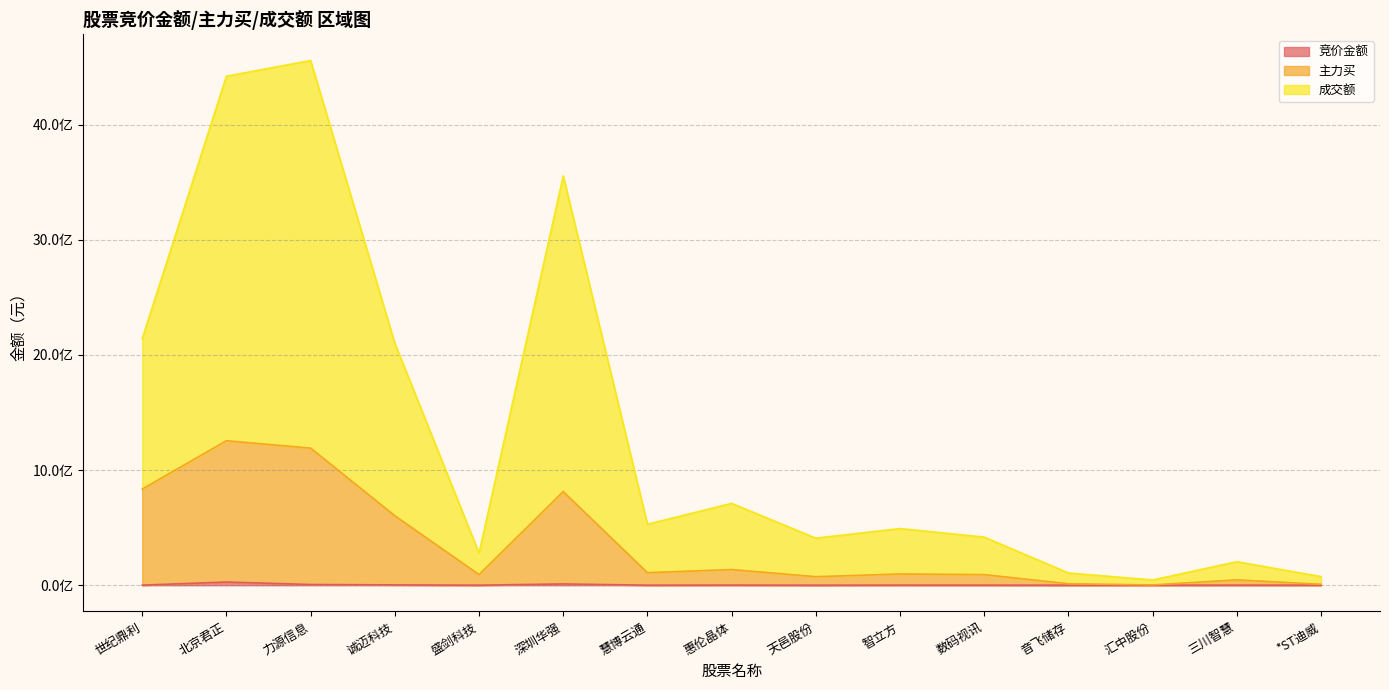

True or false: 主力买 and 竞价金额 cross at least once.

False